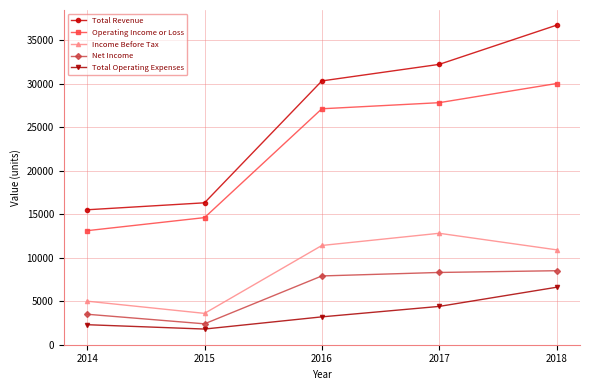

Reading left to right, transcribe all the data shown in this chart.

Total Revenue: 15500	16300	30300	32200	36700
Operating Income or Loss: 13100	14600	27100	27800	30000
Income Before Tax: 5000	3600	11400	12800	10900
Net Income: 3500	2400	7900	8300	8500
Total Operating Expenses: 2300	1800	3200	4400	6600